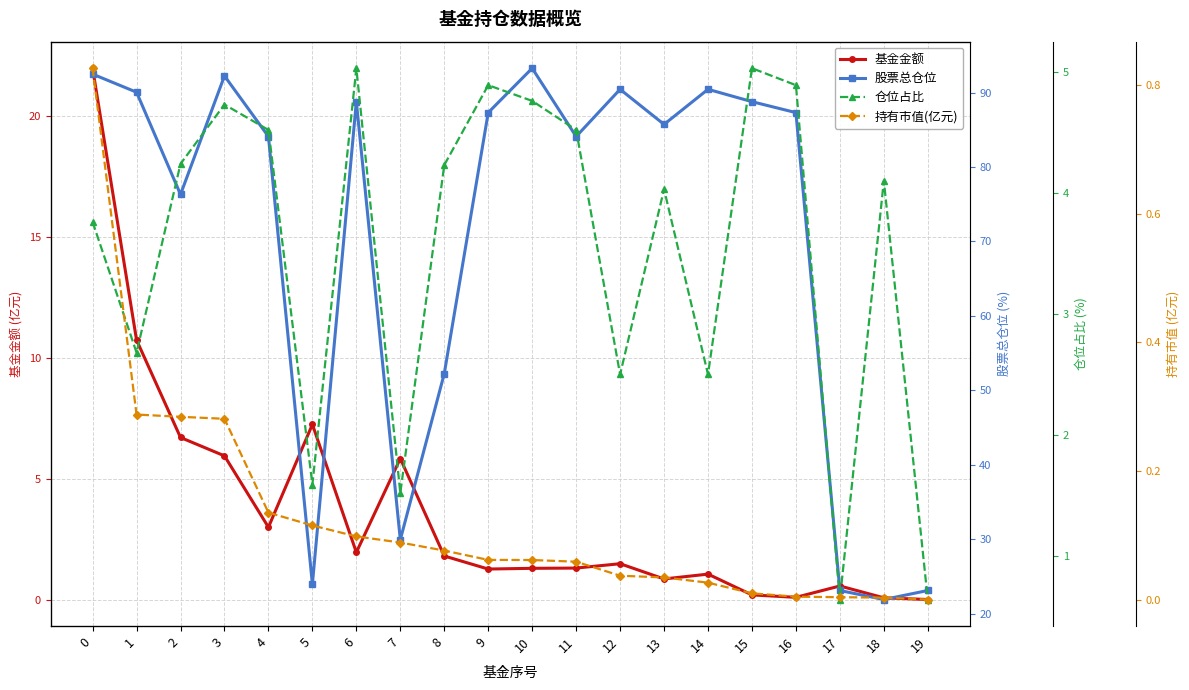

Read the 仓位占比 value at 14.

2.5